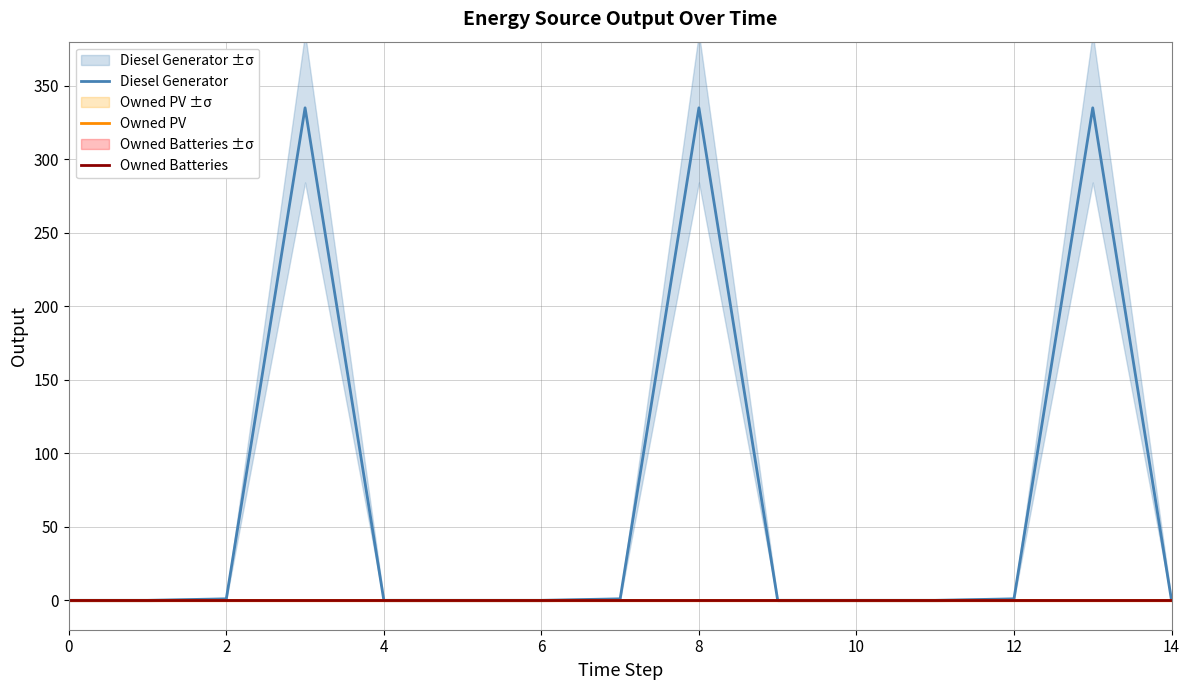

True or false: Owned Batteries has more than 2 interior local peaks.

False